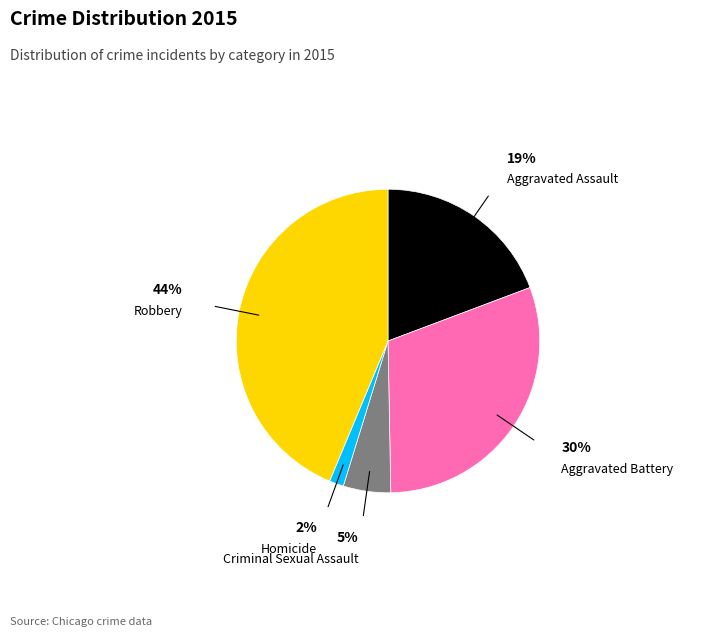

Do Aggravated Battery and Robbery together represent more than half of the pie?

Yes